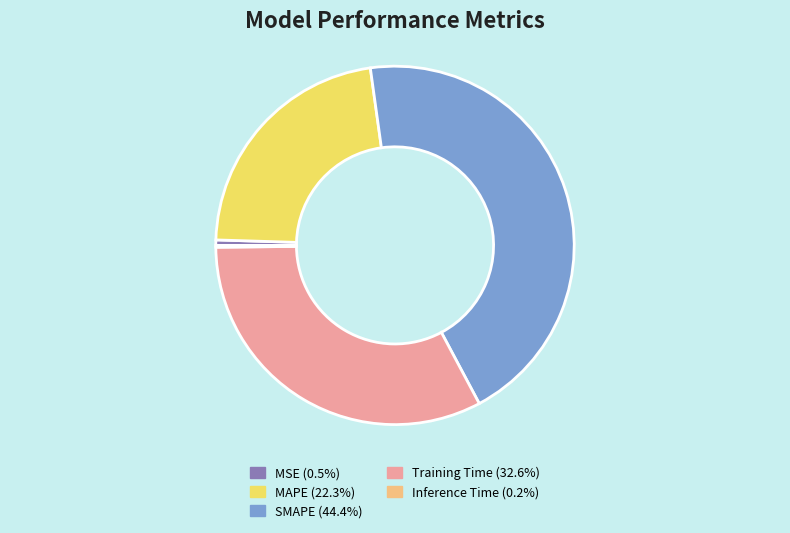

Combined, do MSE (0.5%) and SMAPE (44.4%) account for over 50%?

No